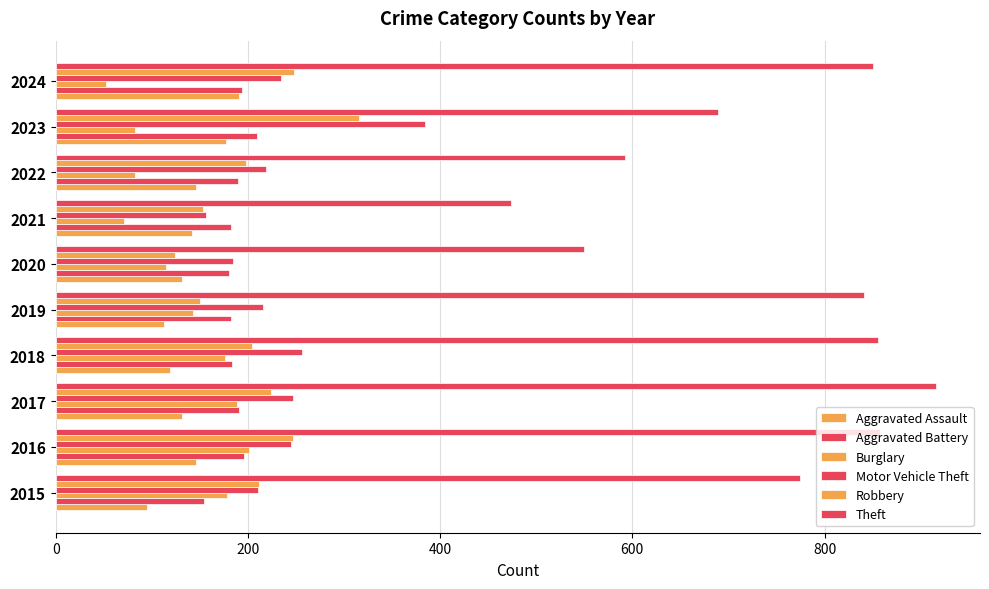

Count the number of data series in this chart.

6